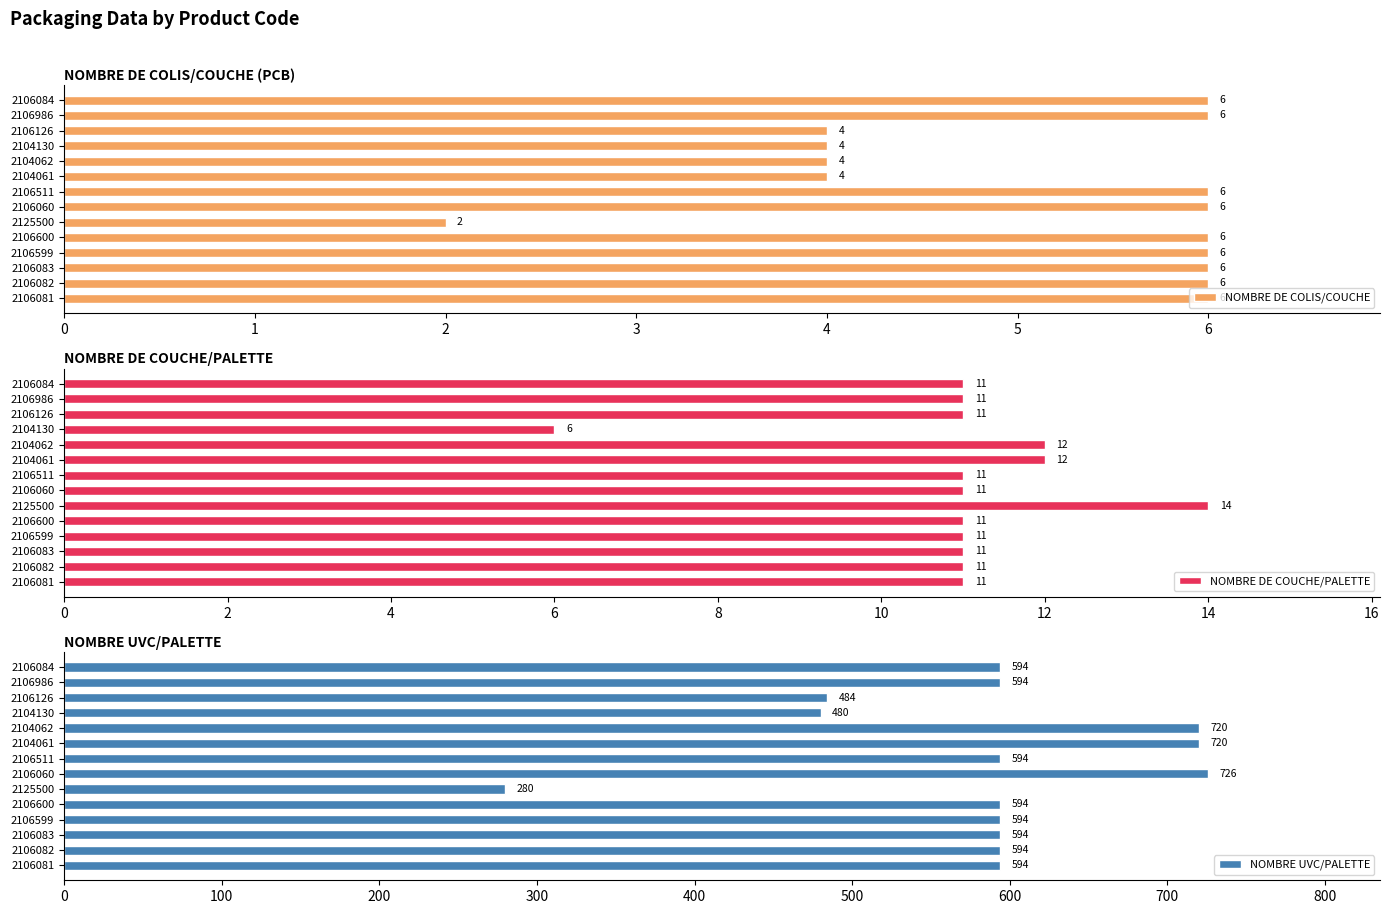

What is the maximum value for NOMBRE DE COLIS/COUCHE?

6